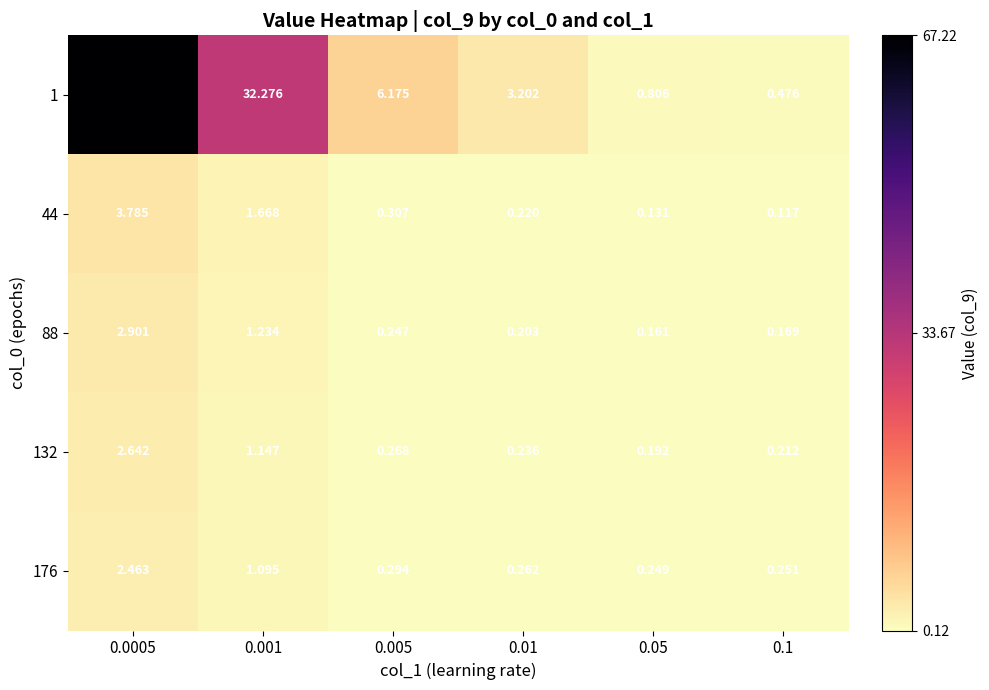

At which category is the sum across all series the highest?

0.0005